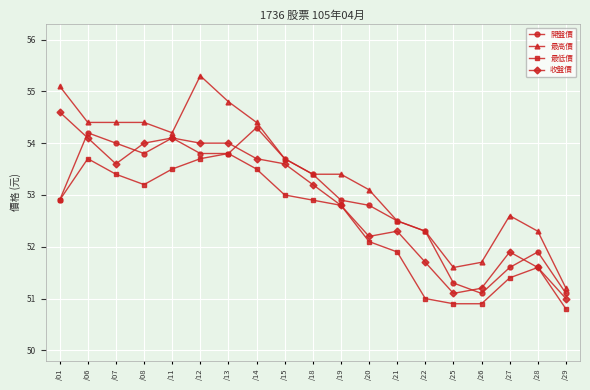

Is it true that 最低價 equals 52.9 at /01?

True